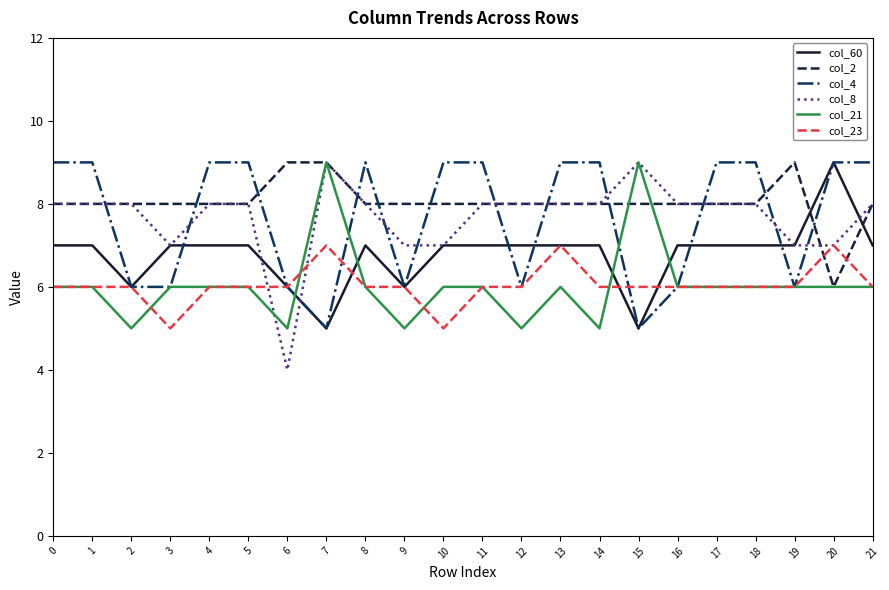

What is the maximum value shown in the chart?

9